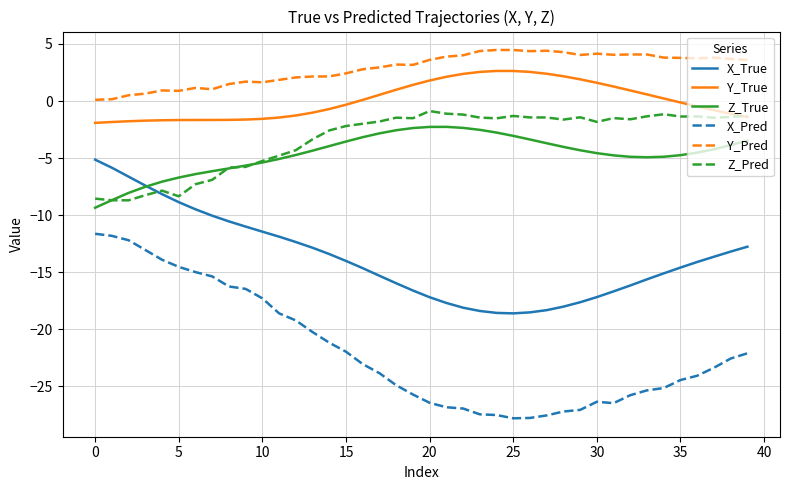

What is the highest value of the X_Pred series?

-11.6